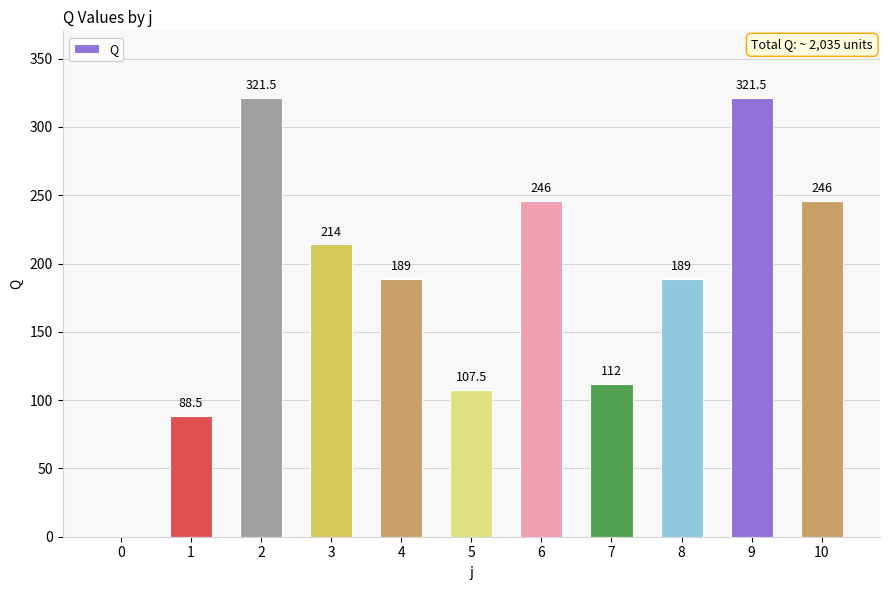

Which has a higher value, 6 or 5?

6